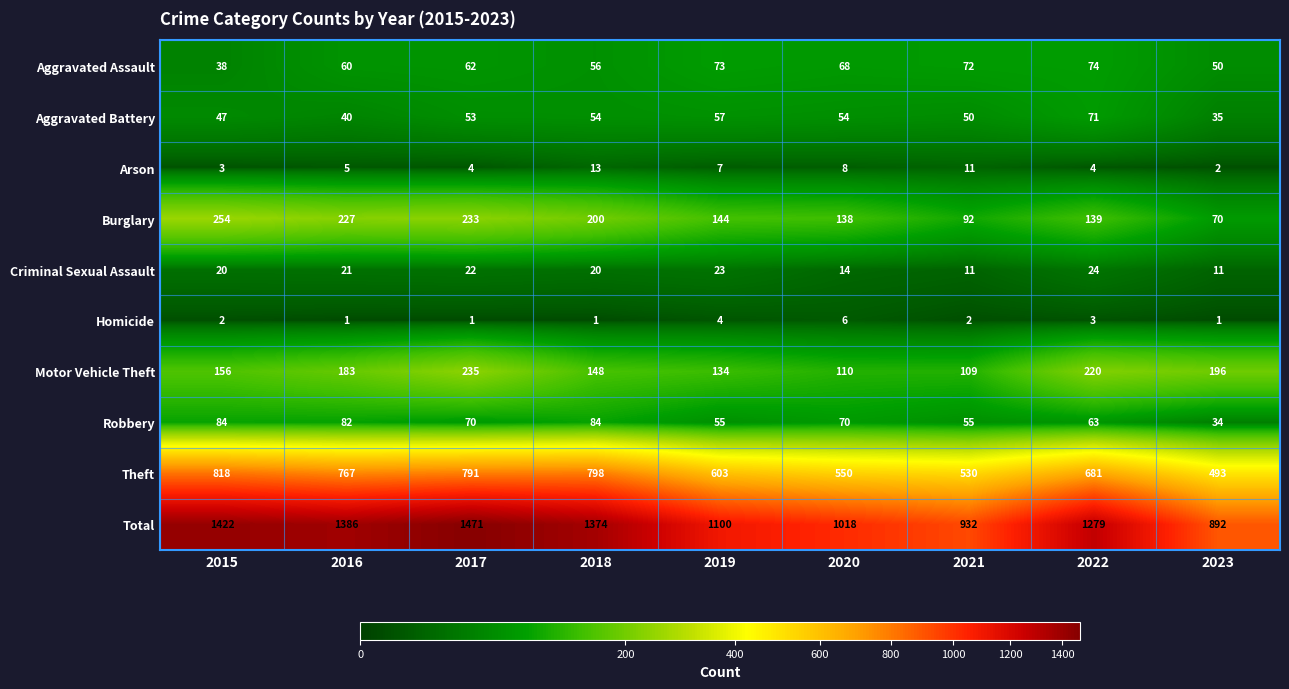

Is it true that Aggravated Assault equals 73 at 2019?

True